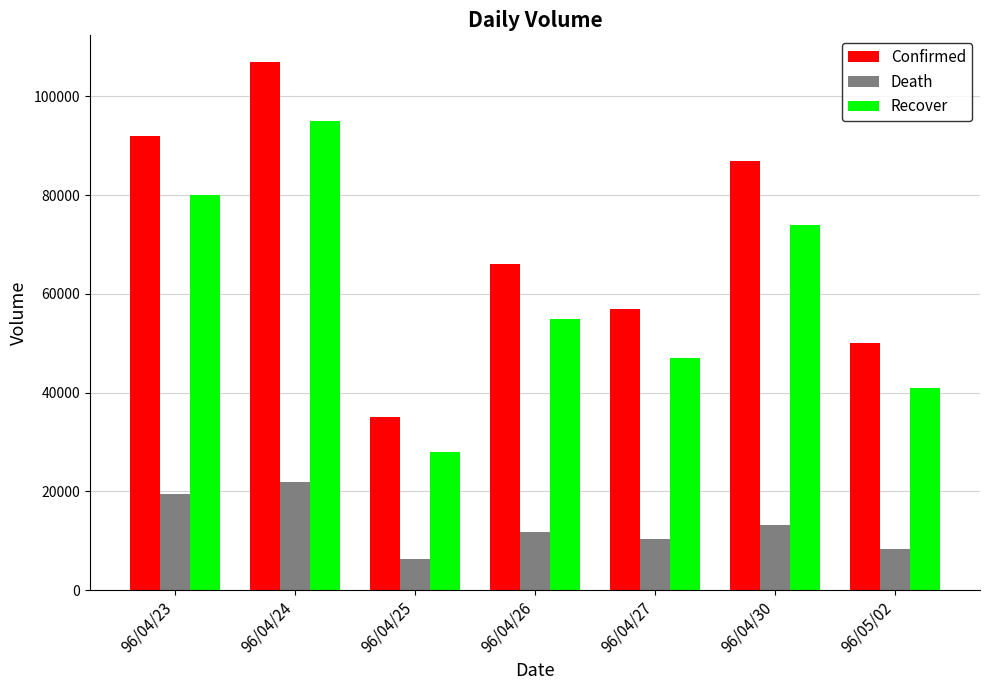

What are all the series names shown in the legend?

Confirmed, Death, Recover